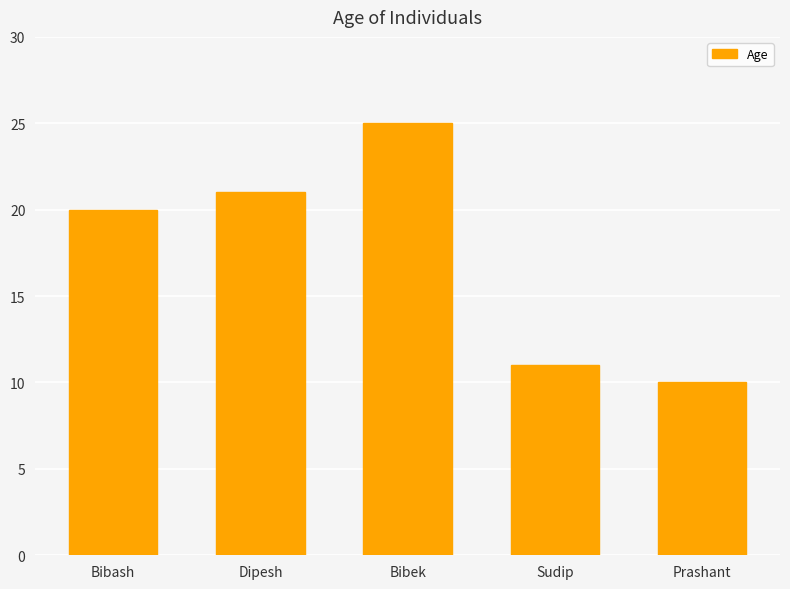

The value at Bibash is 20. True or false?

True